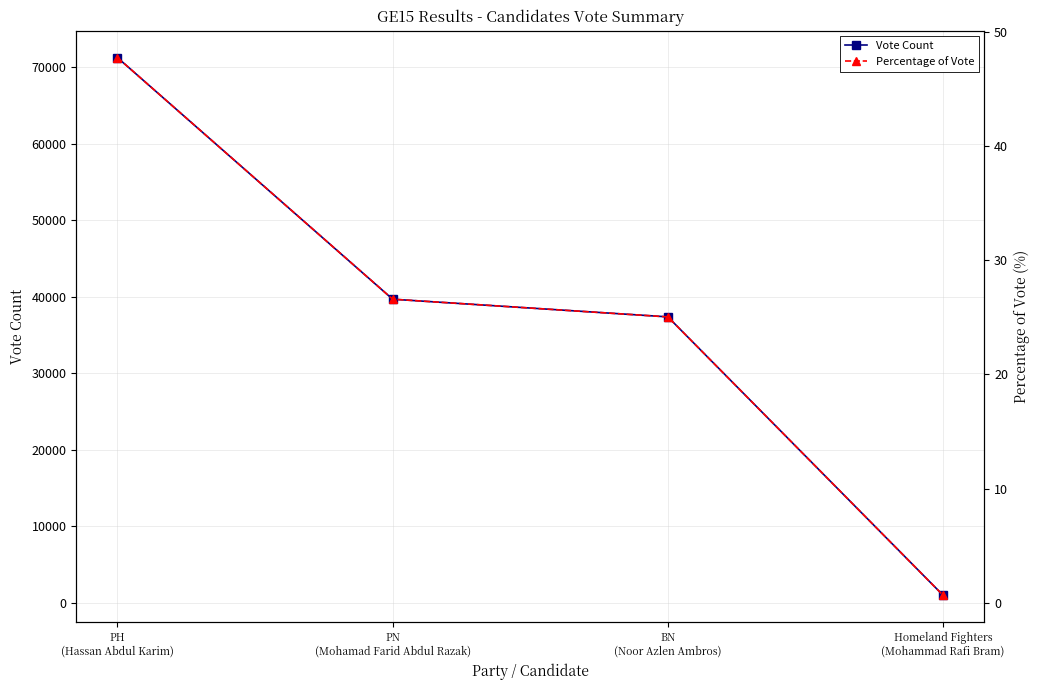

At which category is the sum across all series the highest?

PH
(Hassan Abdul Karim)